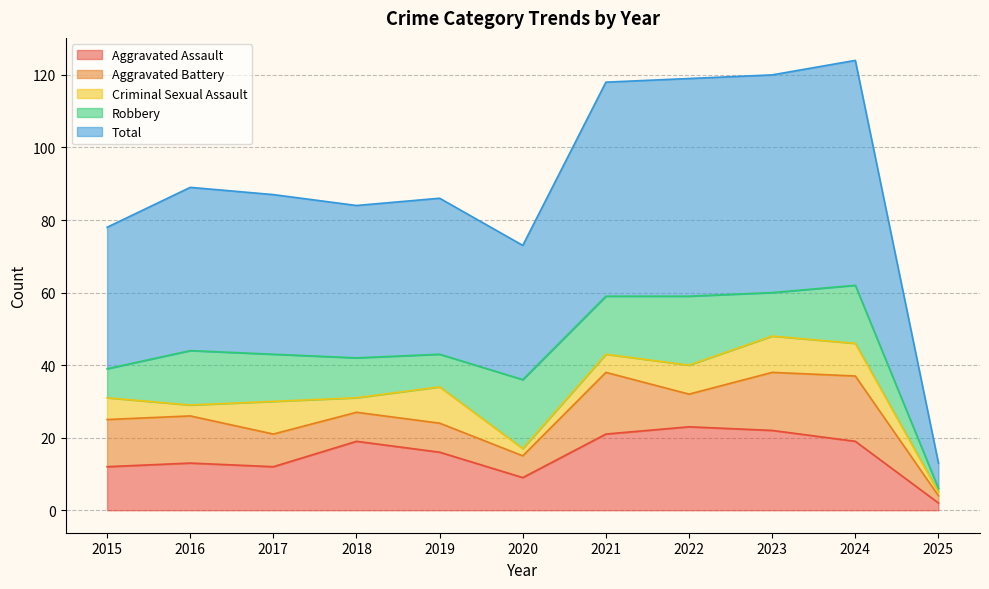

Reading right to left, list all the values displayed in this chart.

Aggravated Assault: 2025=2	2024=19	2023=22	2022=23	2021=21	2020=9	2019=16	2018=19	2017=12	2016=13	2015=12
Aggravated Battery: 2025=2	2024=18	2023=16	2022=9	2021=17	2020=6	2019=8	2018=8	2017=9	2016=13	2015=13
Criminal Sexual Assault: 2025=1	2024=9	2023=10	2022=8	2021=5	2020=2	2019=10	2018=4	2017=9	2016=3	2015=6
Robbery: 2025=1	2024=16	2023=12	2022=19	2021=16	2020=19	2019=9	2018=11	2017=13	2016=15	2015=8
Total: 2025=7	2024=62	2023=60	2022=60	2021=59	2020=37	2019=43	2018=42	2017=44	2016=45	2015=39